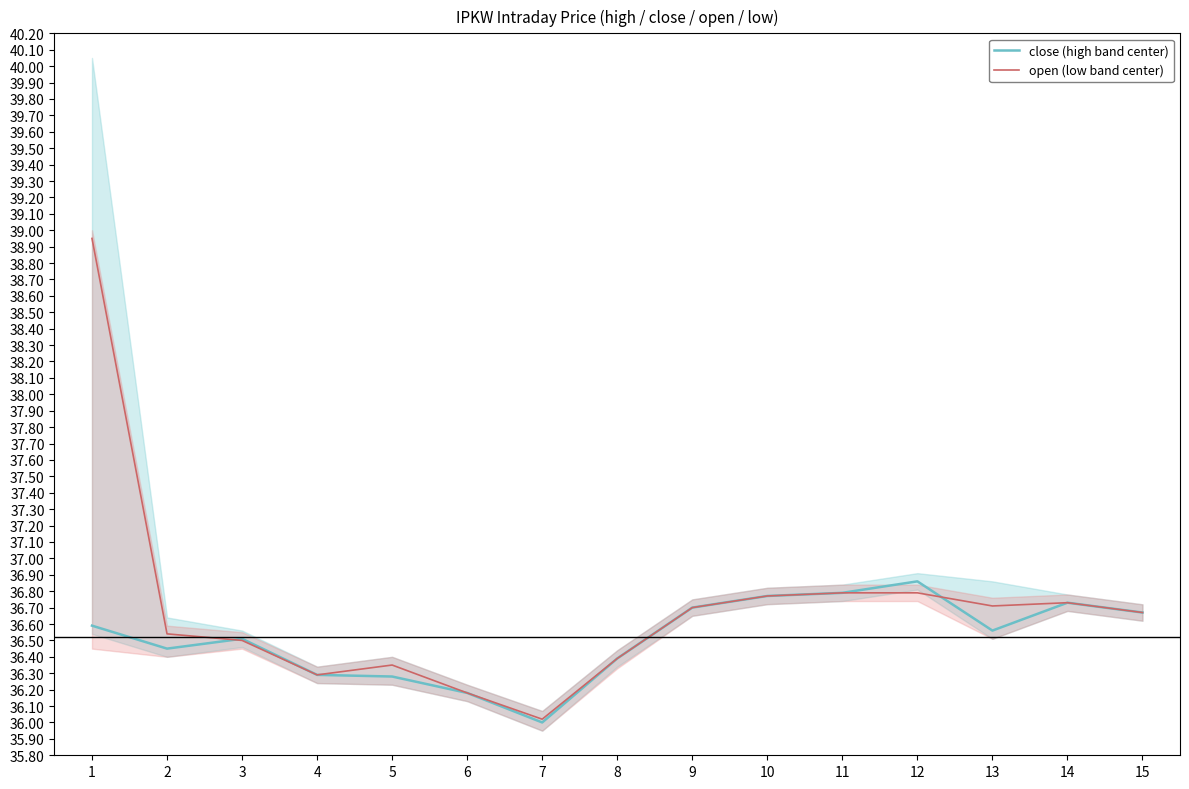

Rank the series at 7 from highest to lowest value.

open (low band center), close (high band center)